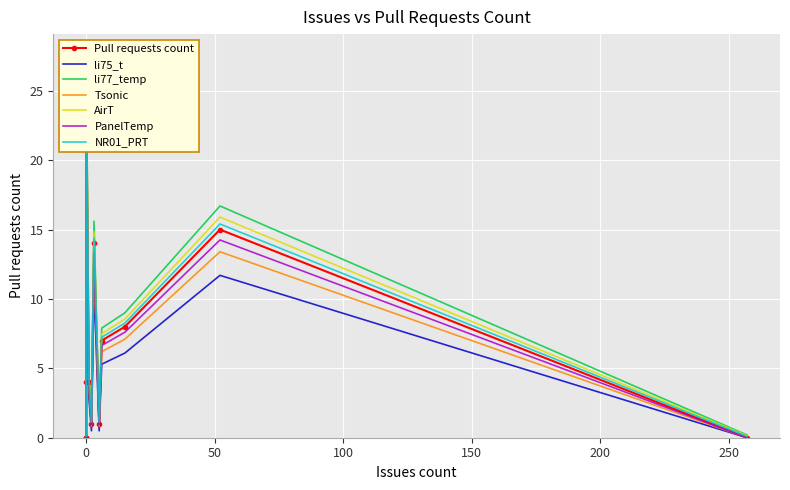

How many values are above zero?

9